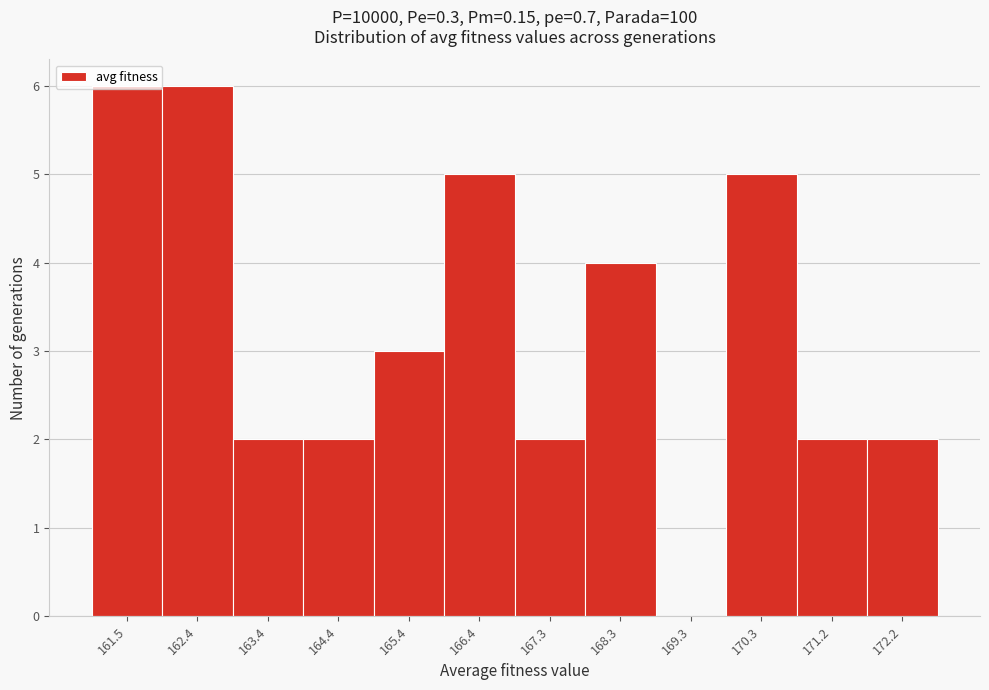

What is the ratio of the value at 170.3 to the value at 166.4?

1.0